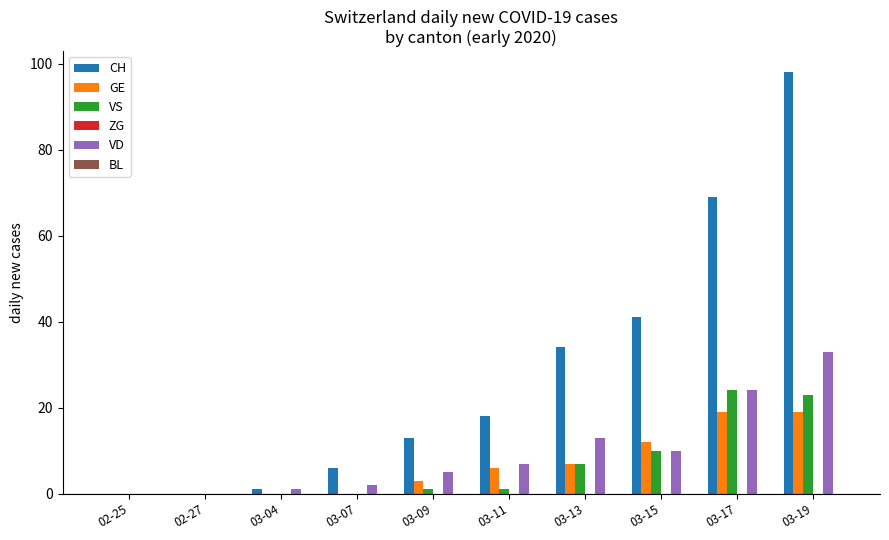

At which category is the sum across all series the highest?

03-19